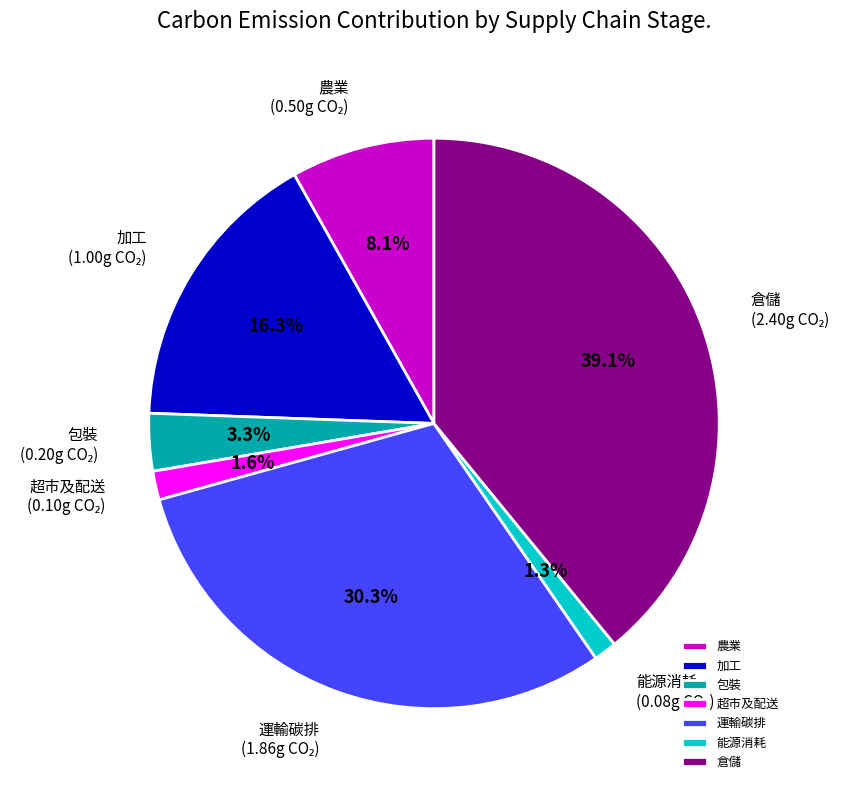

The 能源消耗 slice represents 1% of the pie. True or false?

True